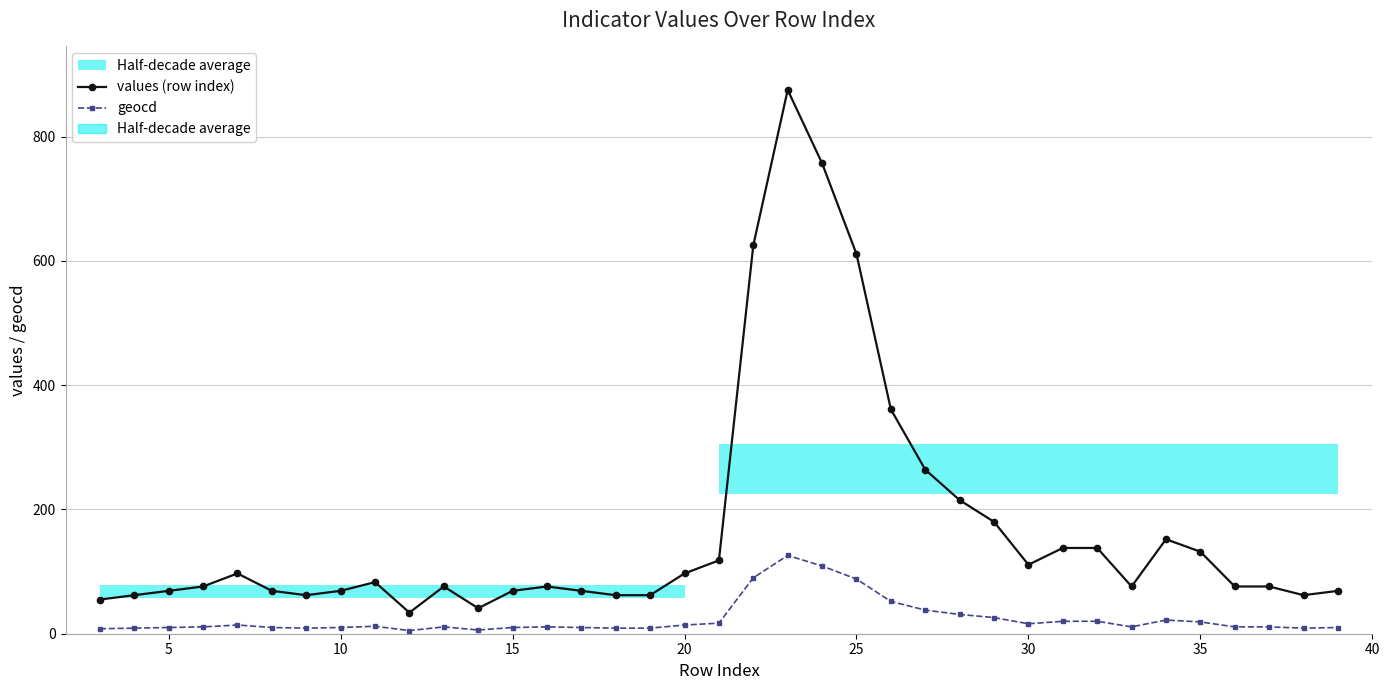

What are all the series names shown in the legend?

values (row index), geocd